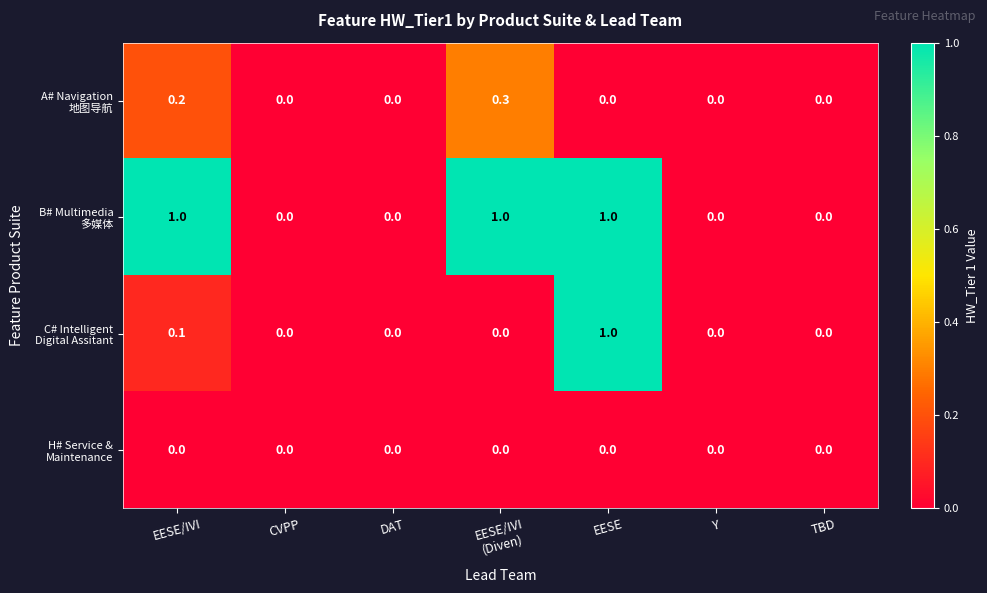

What is the maximum value shown in the chart?

1.0